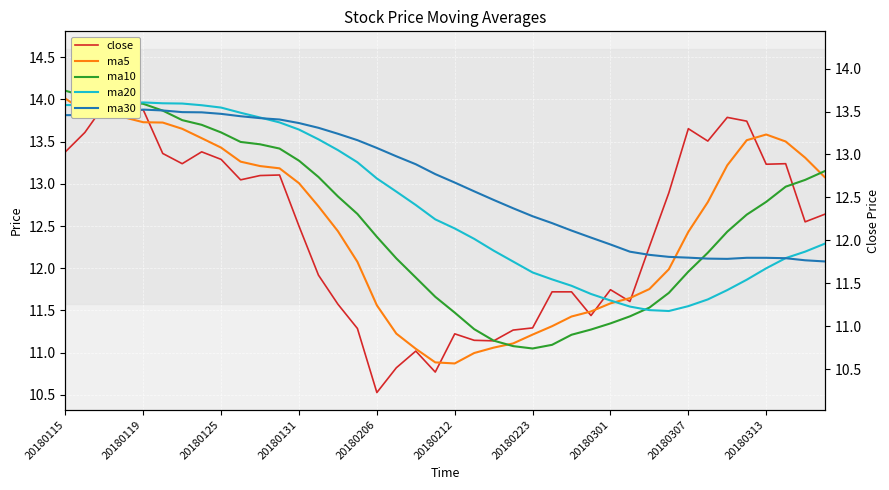

At how many categories does at least one series exceed 12?

40